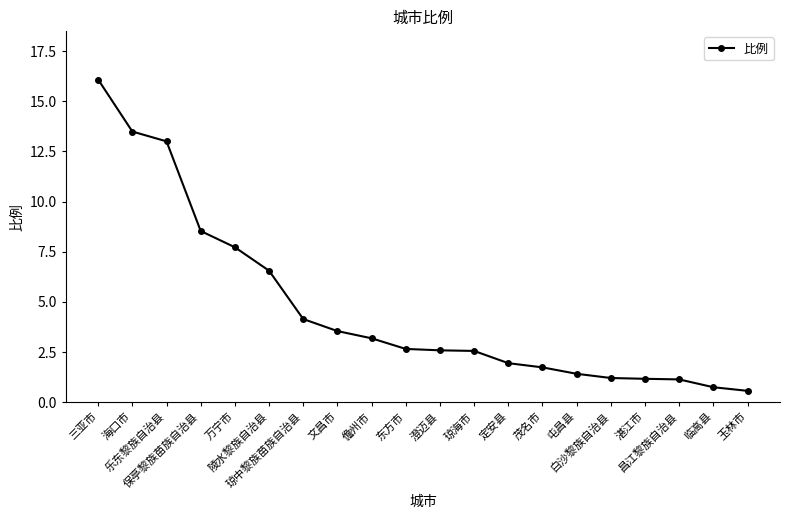

How many data points does each series have?

20